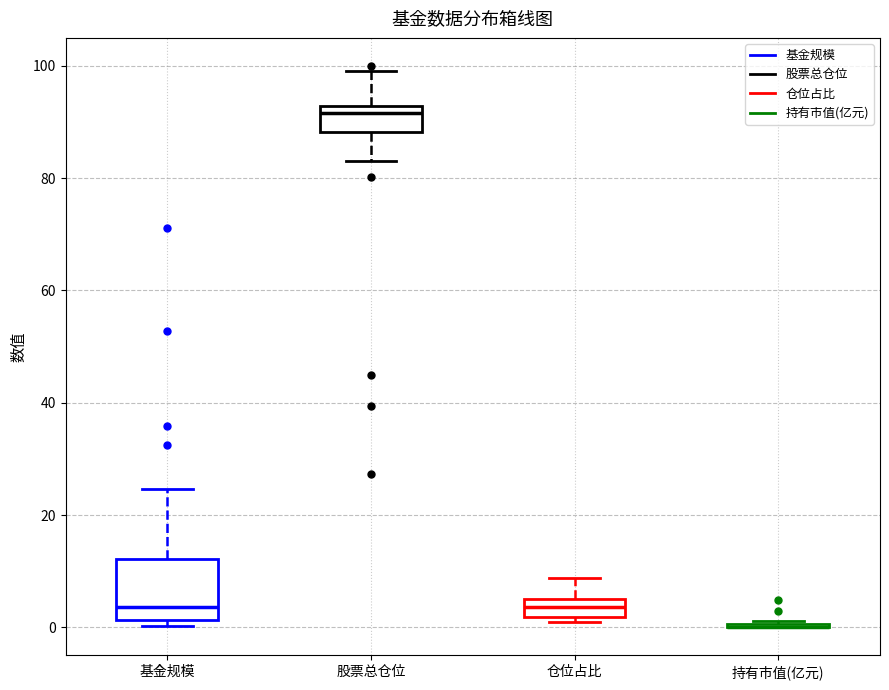

Reading left to right, transcribe this box plot: for each box, give where its median line is, the range the box spans, and where its two whiskers end, as read against the y-axis. The values are not printed on the chart, so give them approximately, as read against the axis.

基金规模: median 4, box 2 to 12, whiskers 0 to 24
股票总仓位: median 92 (just below the box's upper edge), box 88 to 92, whiskers 84 to 100
仓位占比: median 4, box 2 to 6, whiskers 2 (just below the box's lower edge) to 8
持有市值(亿元): box collapsed to a line at 0, whiskers 0 to 2